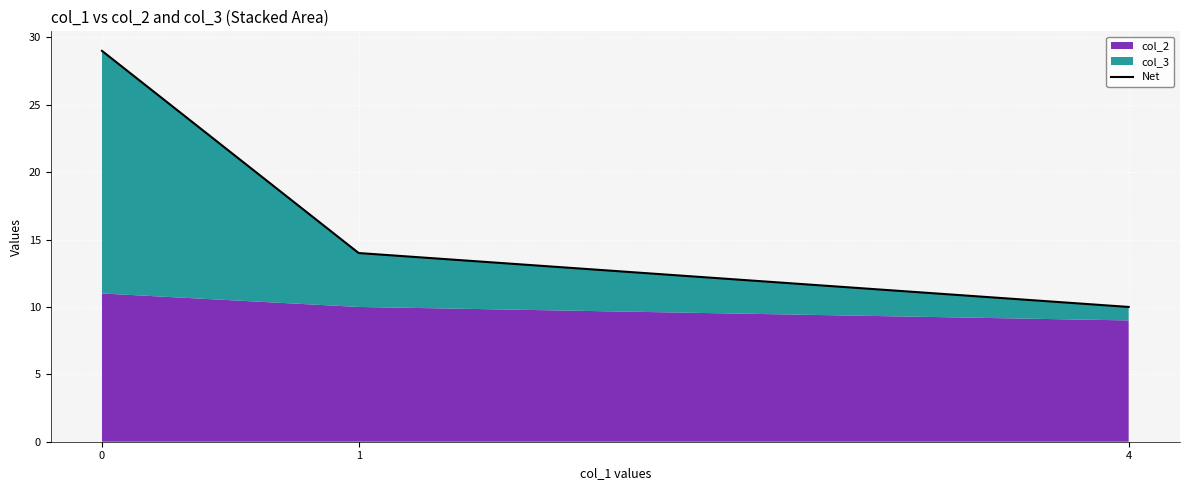

Reading left to right, transcribe all the data shown in this chart.

0=29	1=14	4=10